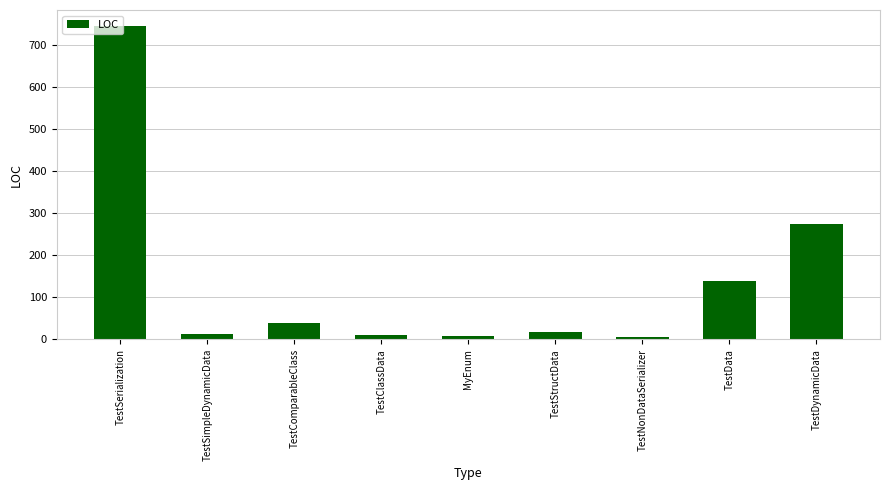

Which category has the highest value across all series?

TestSerialization